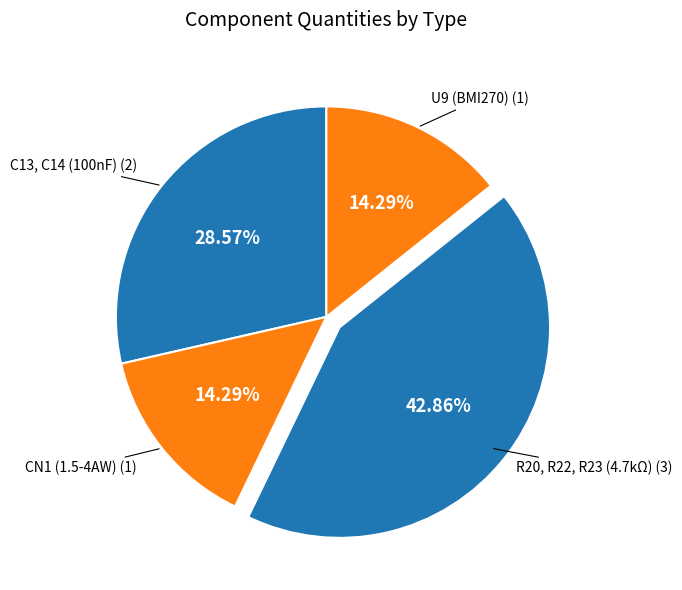

Rank the categories by value from highest to lowest.

R20, R22, R23 (4.7kΩ), C13, C14 (100nF), CN1 (1.5-4AW), U9 (BMI270)